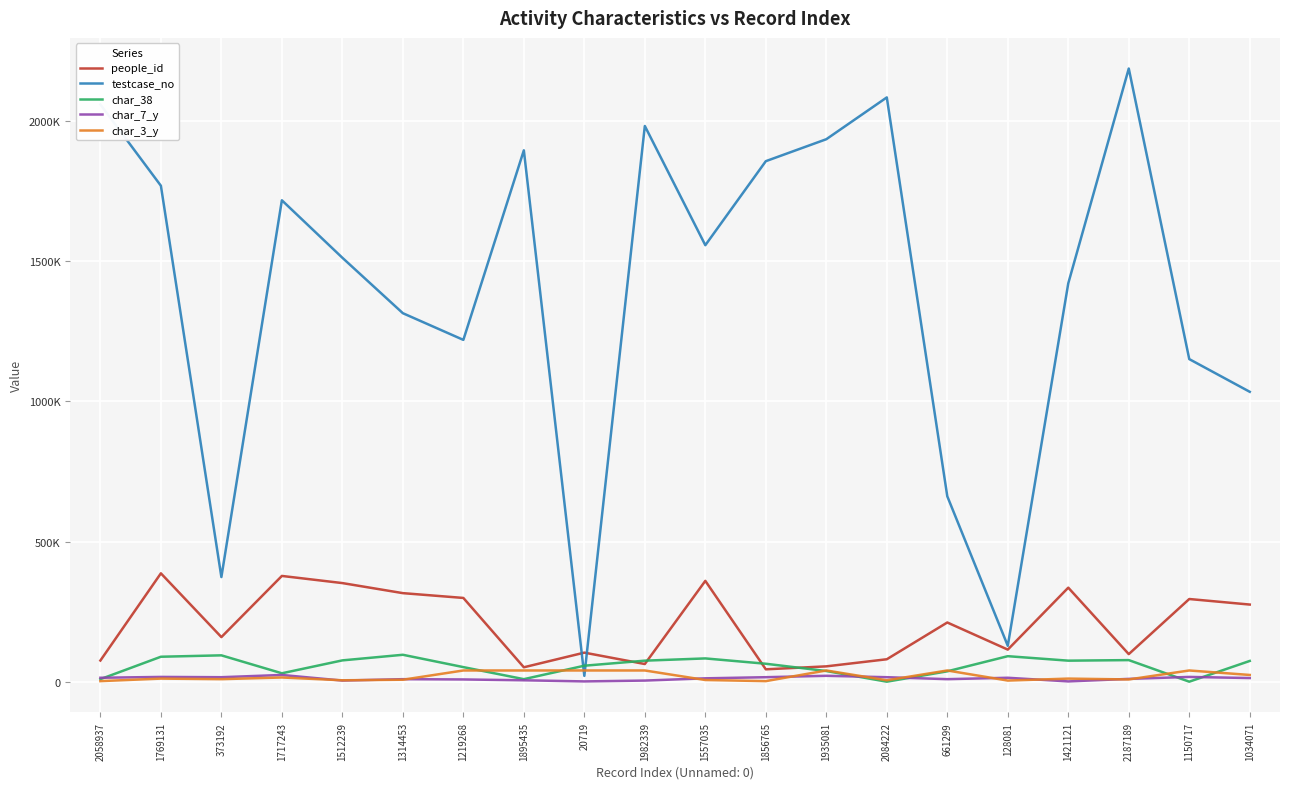

What are all the series names shown in the legend?

people_id, testcase_no, char_38, char_7_y, char_3_y